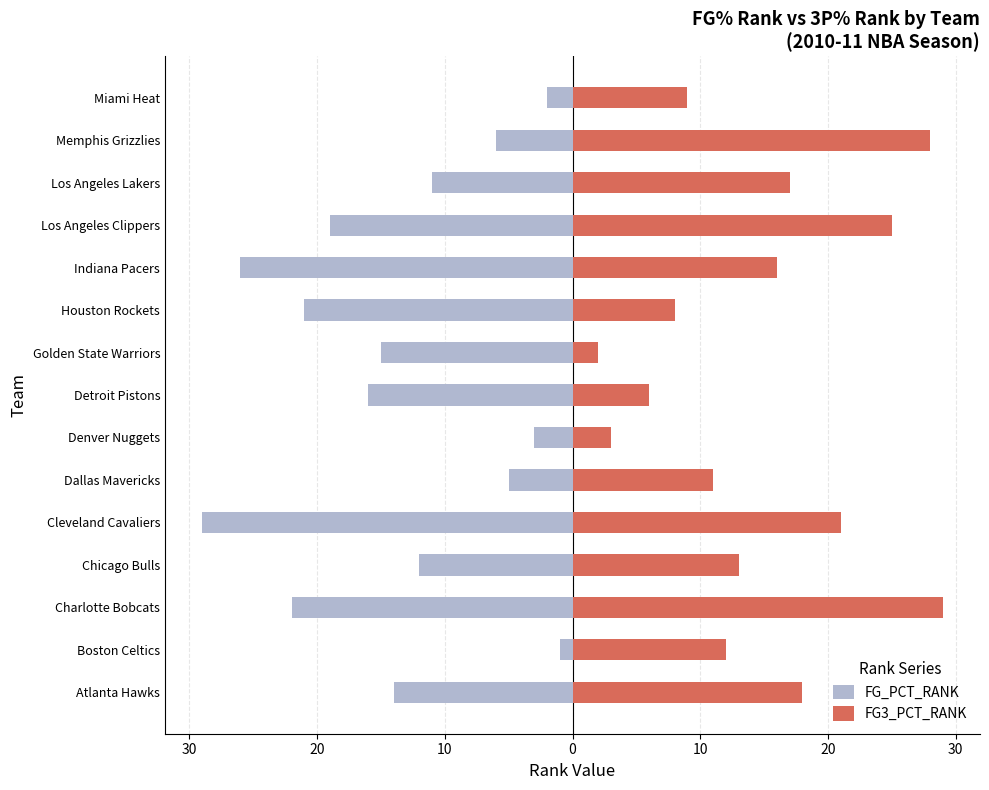

Is the value of FG3_PCT_RANK at Cleveland Cavaliers greater than the value of FG_PCT_RANK at Boston Celtics?

Yes